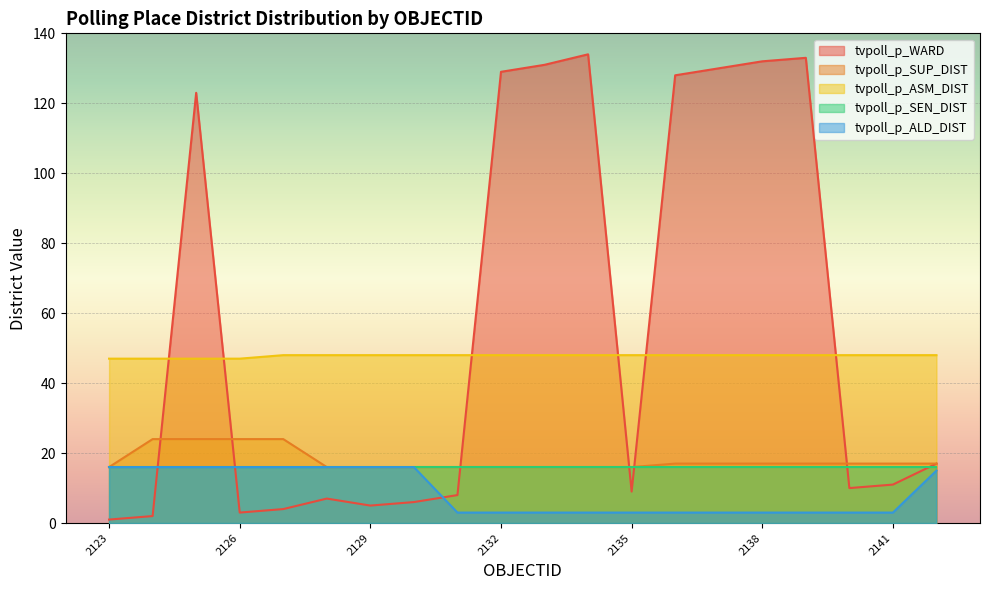

What is the spread (max minus min) of values at 2127?

44